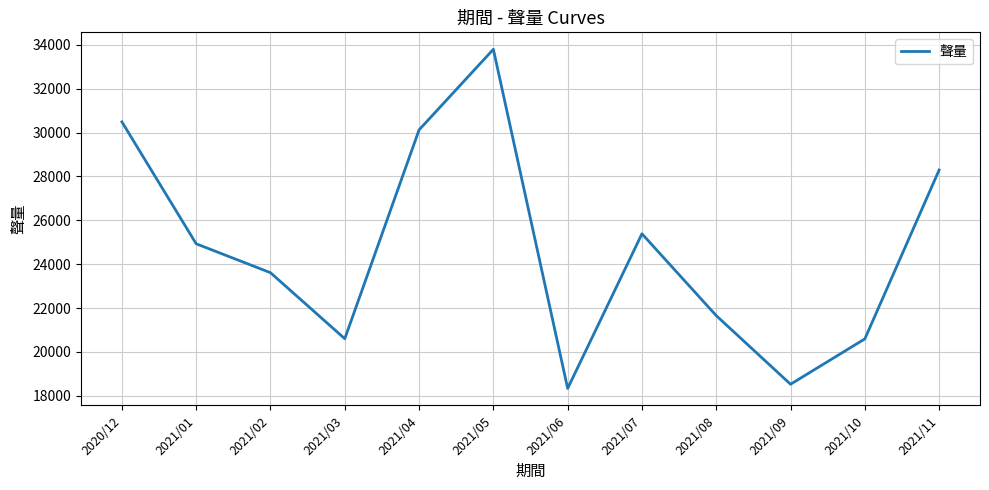

What is the change in value from 2021/07 to 2021/11?

+2908